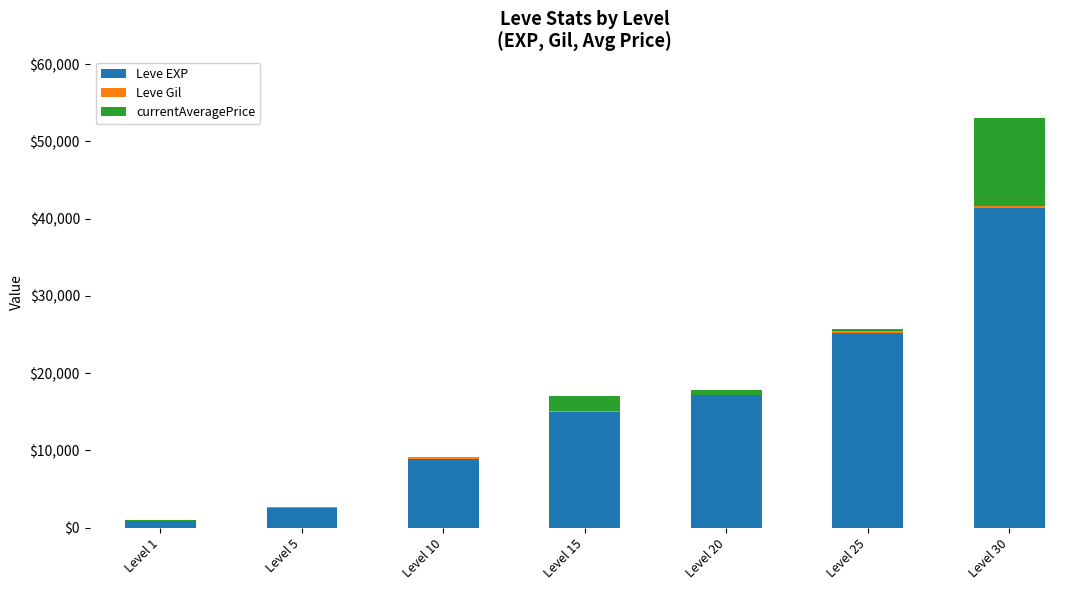

What is the sum of all Leve EXP values?

110920